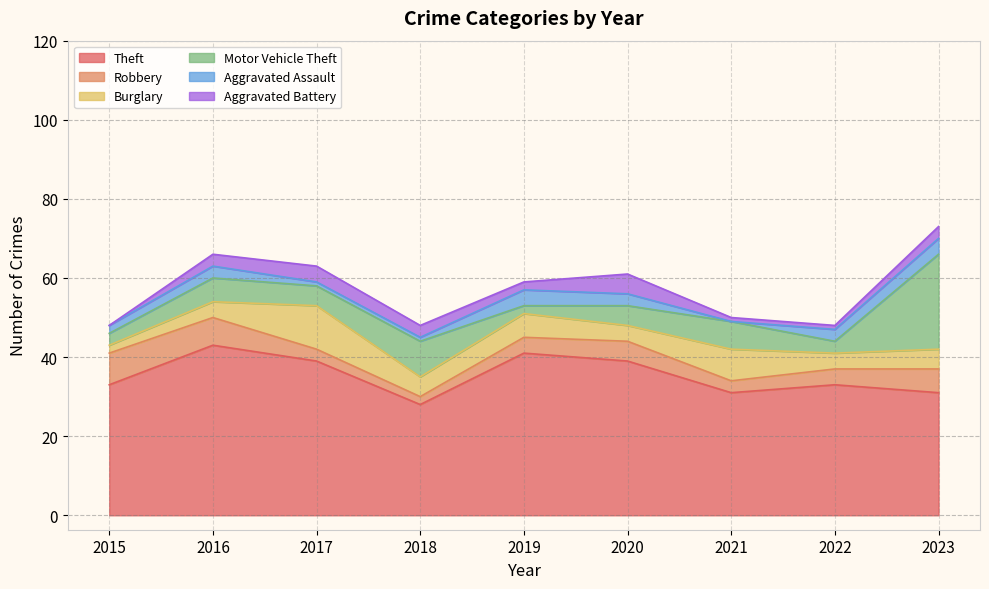

What is the difference between the Motor Vehicle Theft values at 2021 and 2017?

2